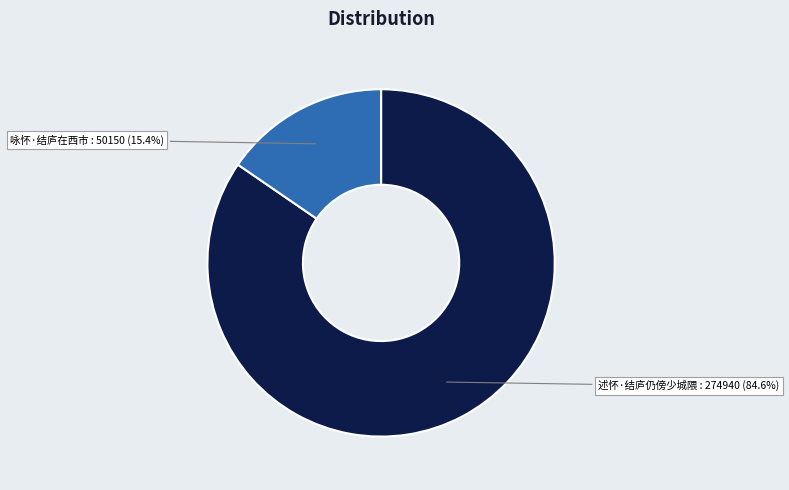

Which slice is the smallest?

咏怀·结庐在西市